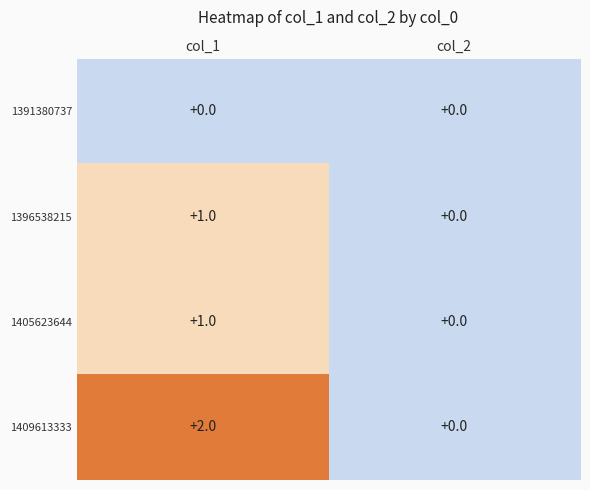

Which category has the lowest value in the 1405623644 series?

col_2